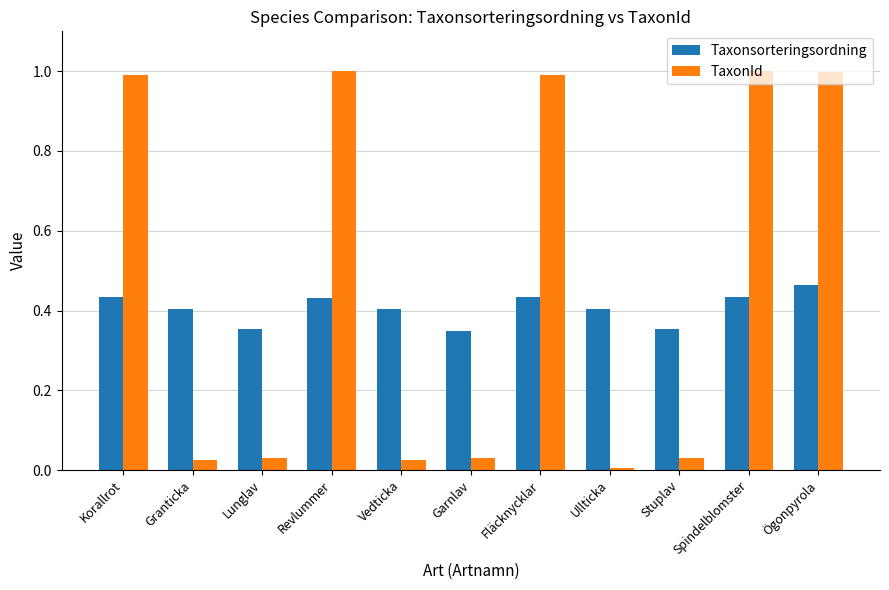

Between Fläcknycklar and Ögonpyrola, which series saw the biggest shift?

Taxonsorteringsordning